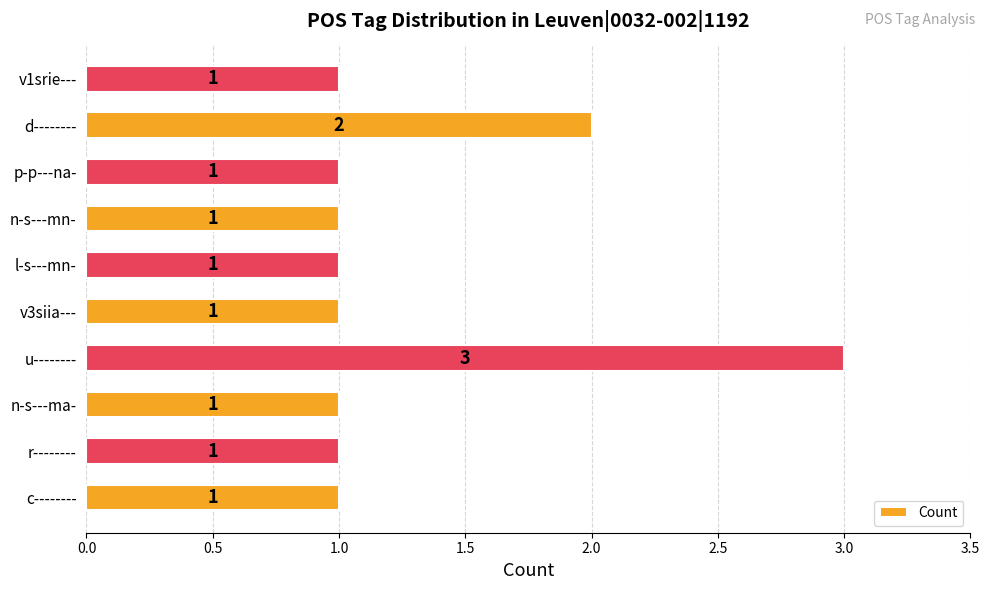

What is the smallest value displayed?

1